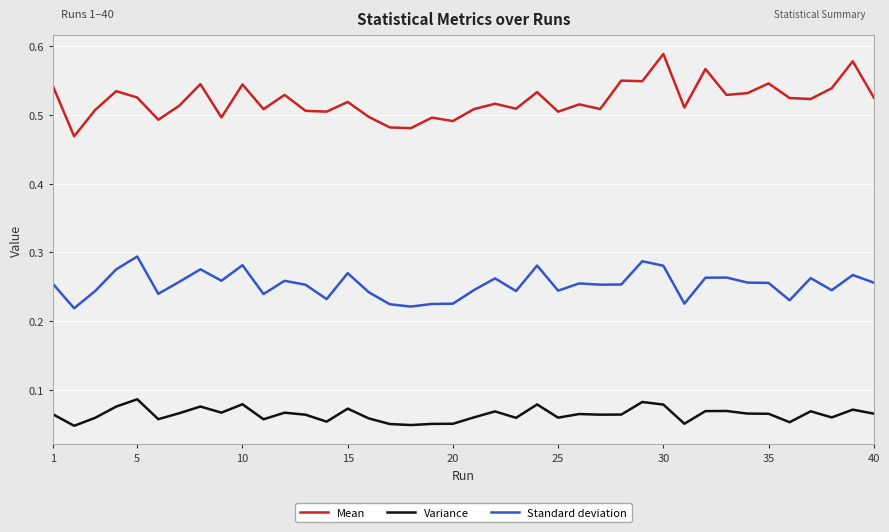

Which series has the largest total across all categories?

Mean